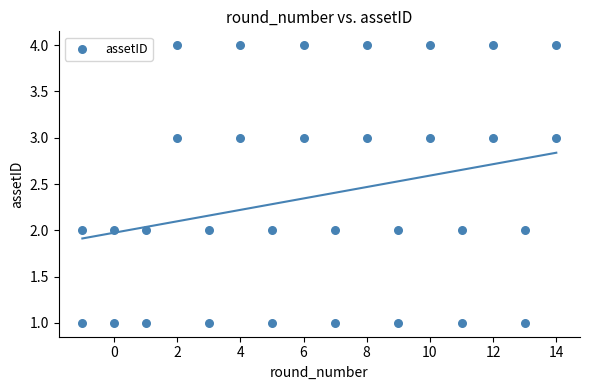

What is the range of Y values (max minus min)?

3